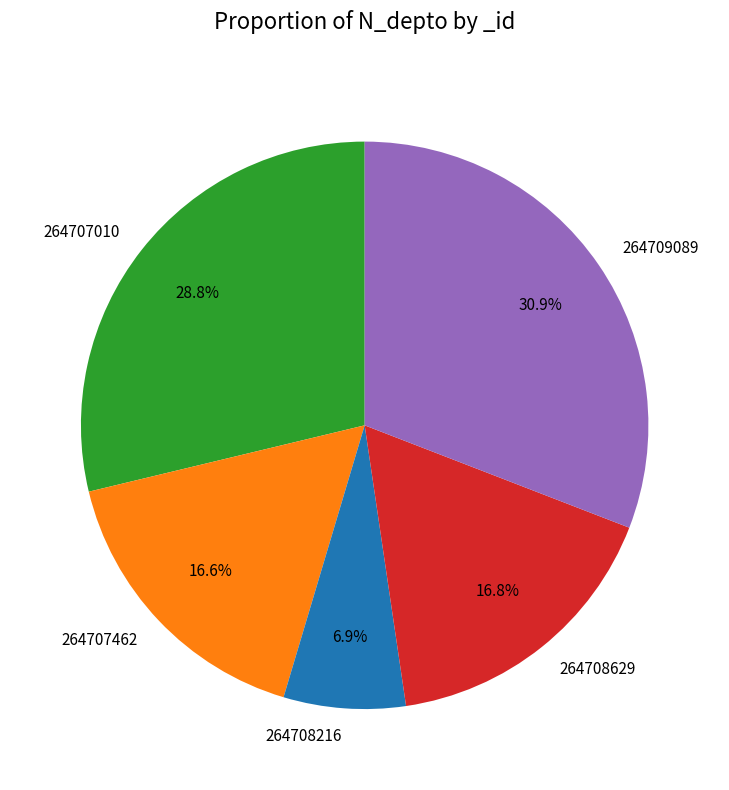

How many slices are in this pie chart?

5